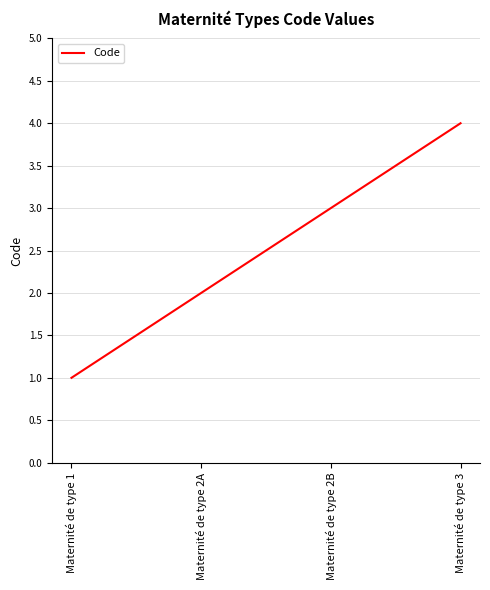

Rank the categories by value from lowest to highest.

Maternité de type 1, Maternité de type 2A, Maternité de type 2B, Maternité de type 3